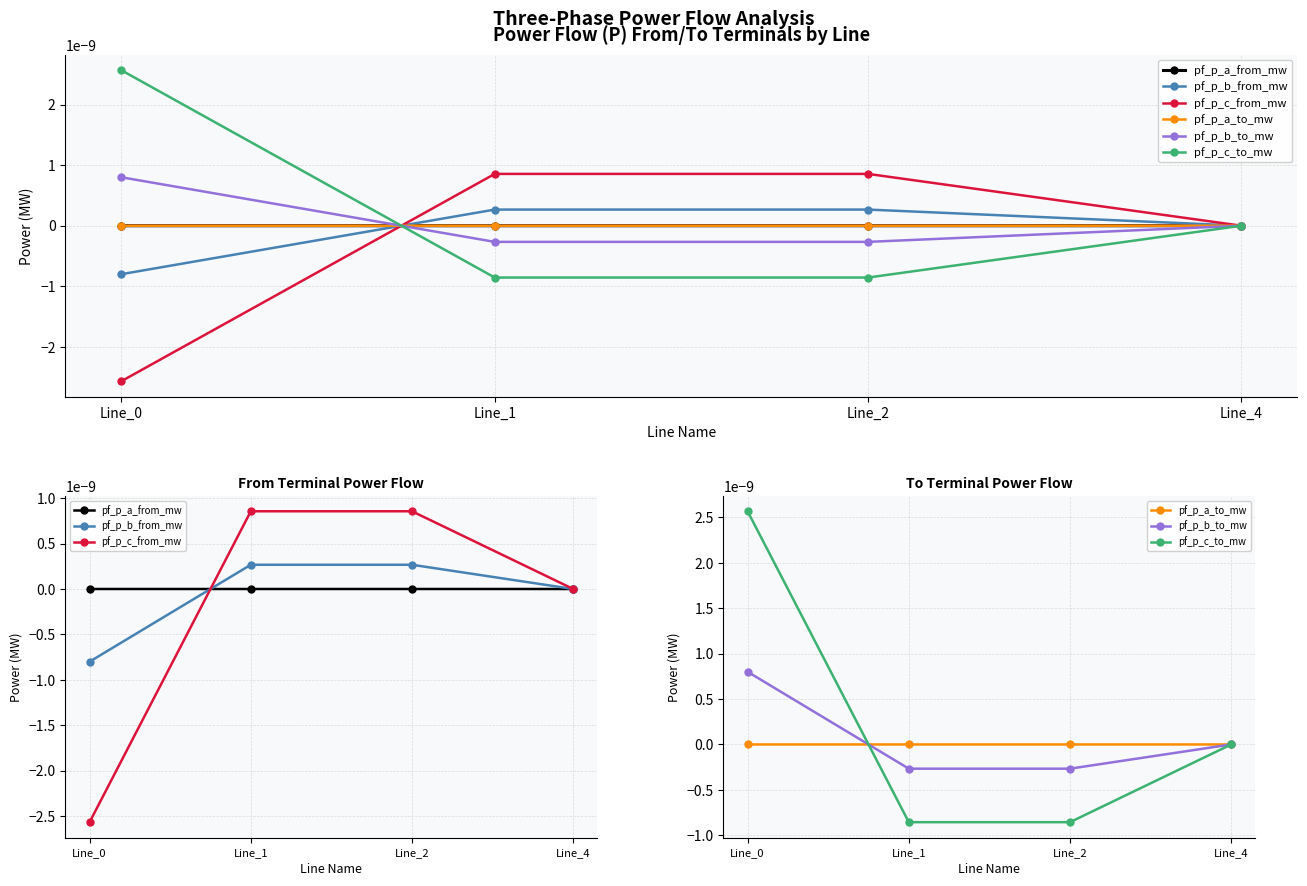

List the series in order of their peak value, highest first.

pf_p_c_to_mw, pf_p_c_from_mw, pf_p_b_to_mw, pf_p_b_from_mw, pf_p_a_from_mw, pf_p_a_to_mw